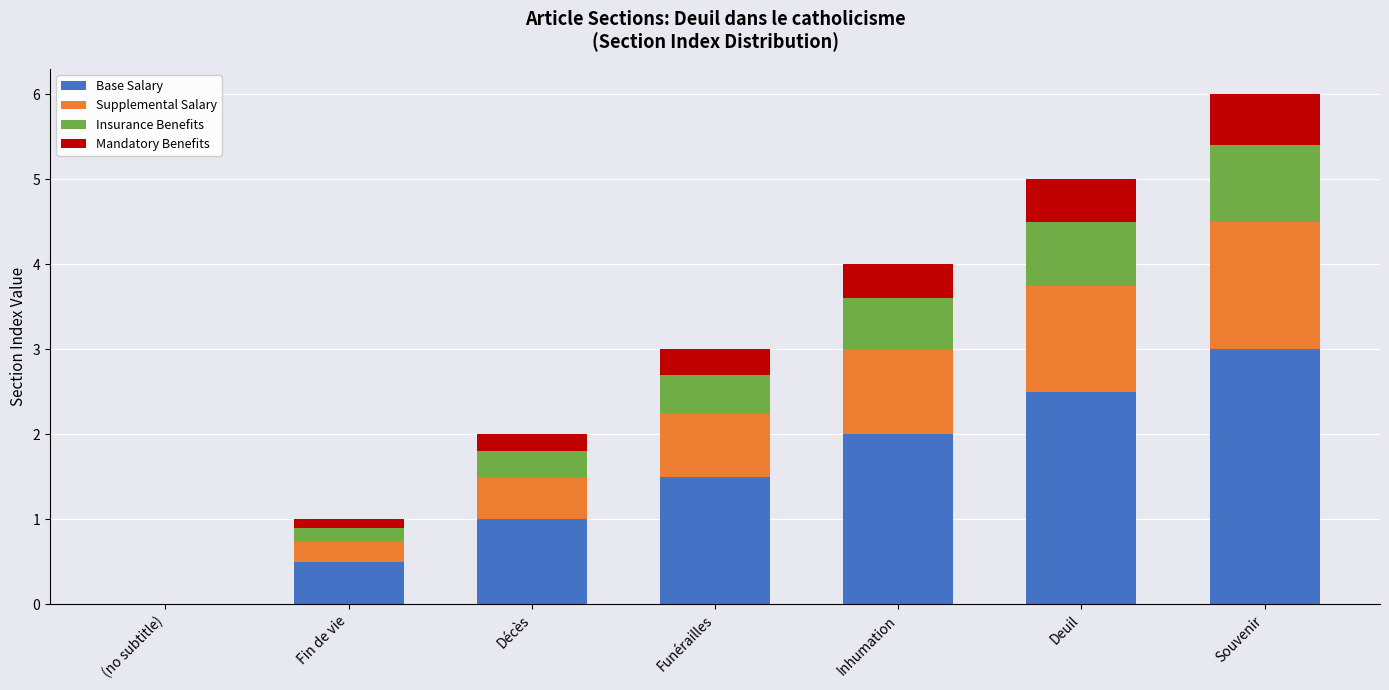

Is it true that Base Salary equals 0.2 at Fin de vie?

False